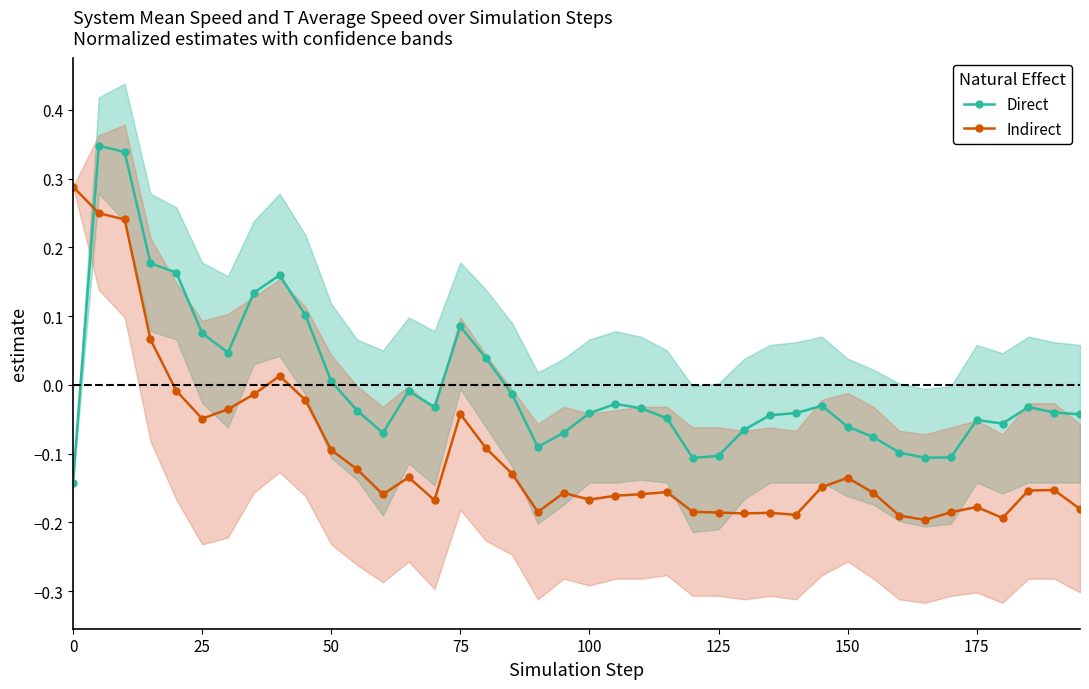

Which series has the largest total across all categories?

Direct